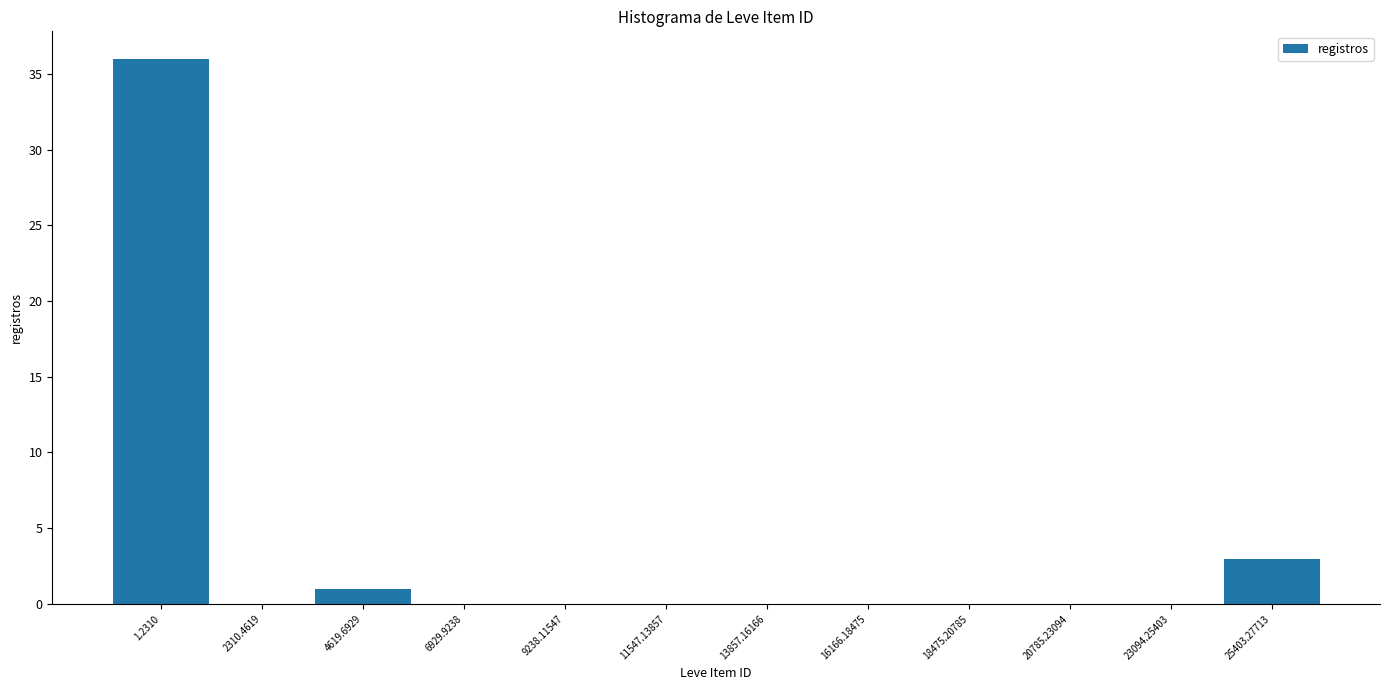

Reading left to right, extract all data points from this chart.

1.2310=36	2310.4619=0	4619.6929=1	6929.9238=0	9238.11547=0	11547.13857=0	13857.16166=0	16166.18475=0	18475.20785=0	20785.23094=0	23094.25403=0	25403.27713=3